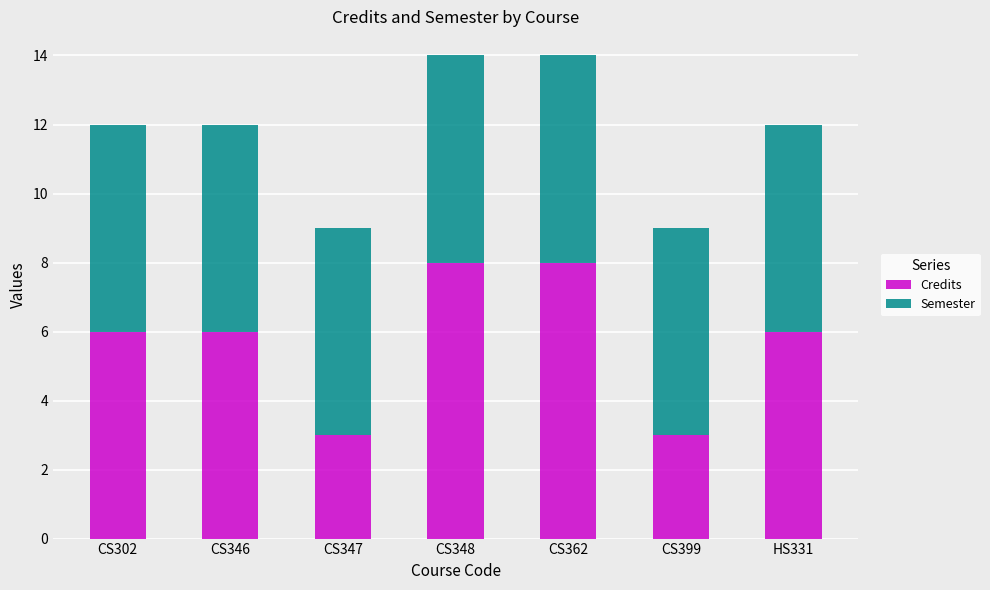

What is the difference between the maximum and minimum values in the Credits series?

5